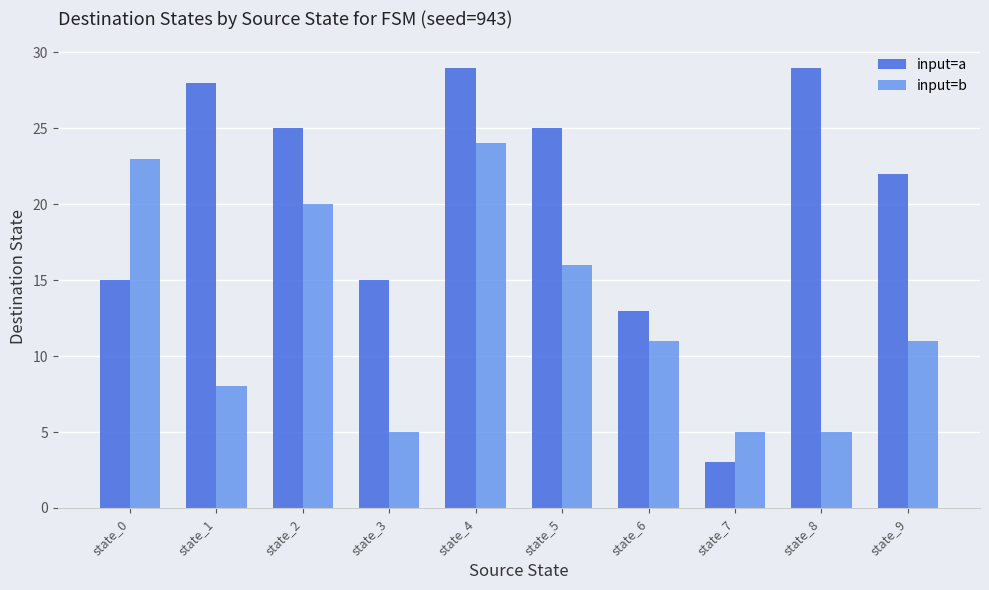

What is the highest value of the input=a series?

29